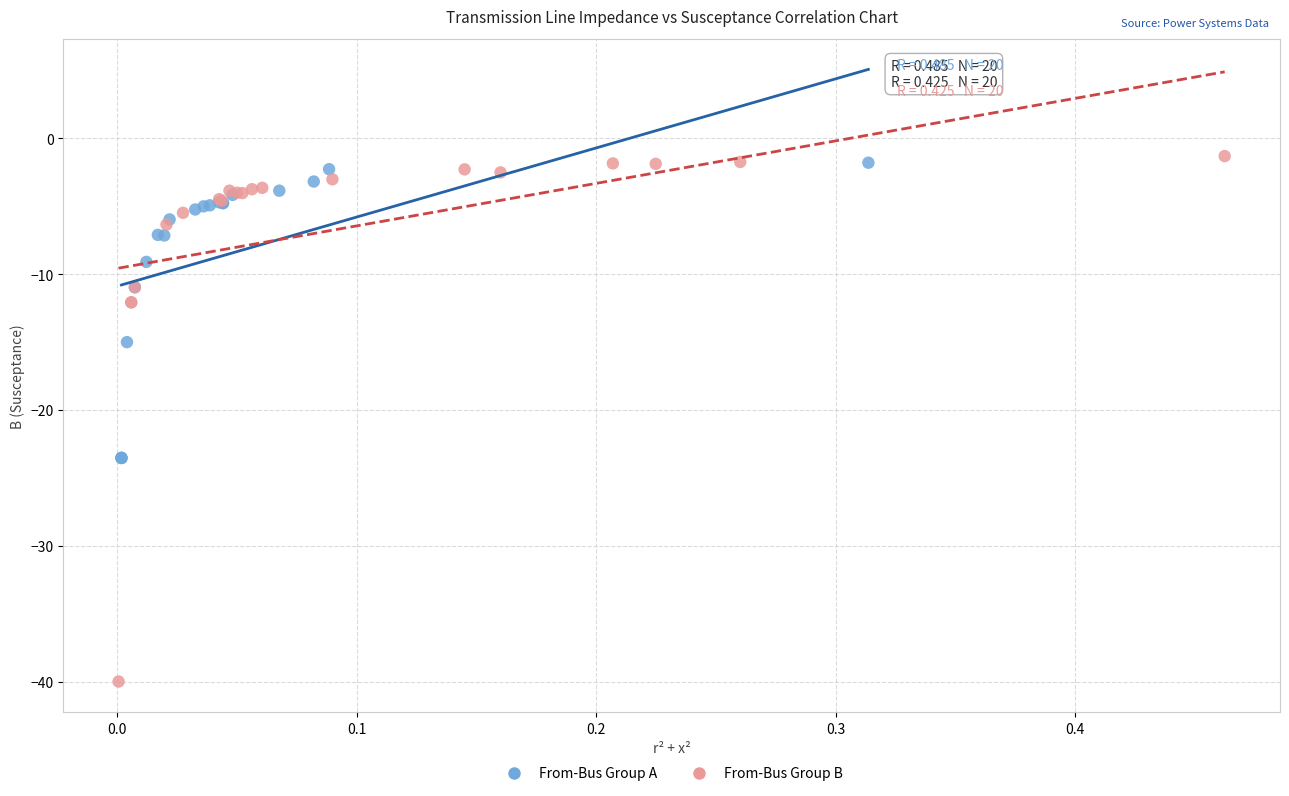

Which series has the widest spread of Y values?

From-Bus Group B